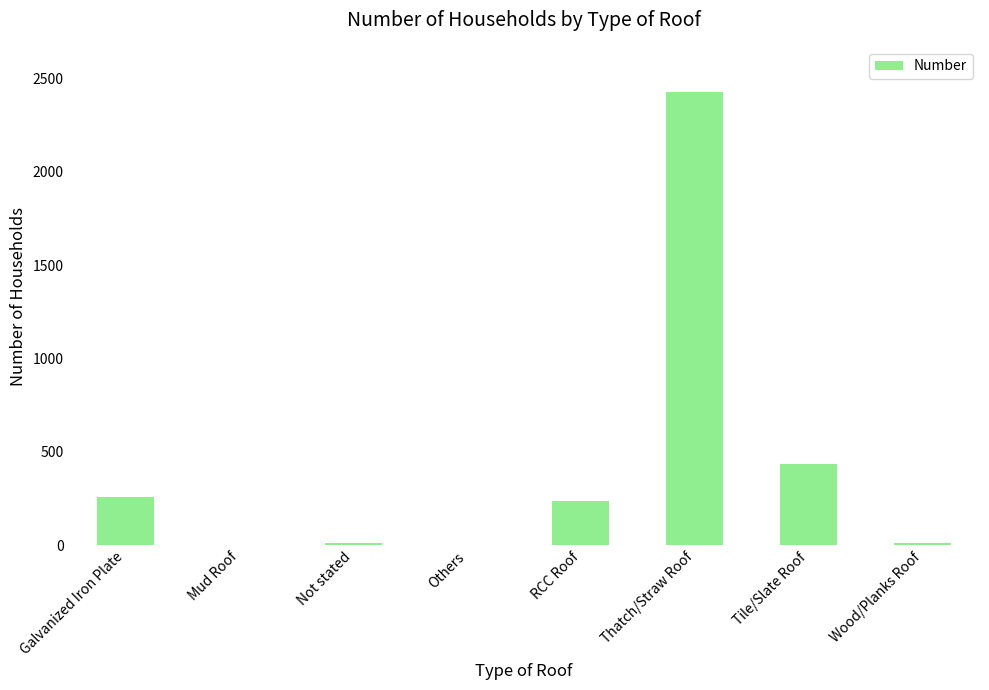

The chart shows a value of 2427 at Thatch/Straw Roof. True or false?

True